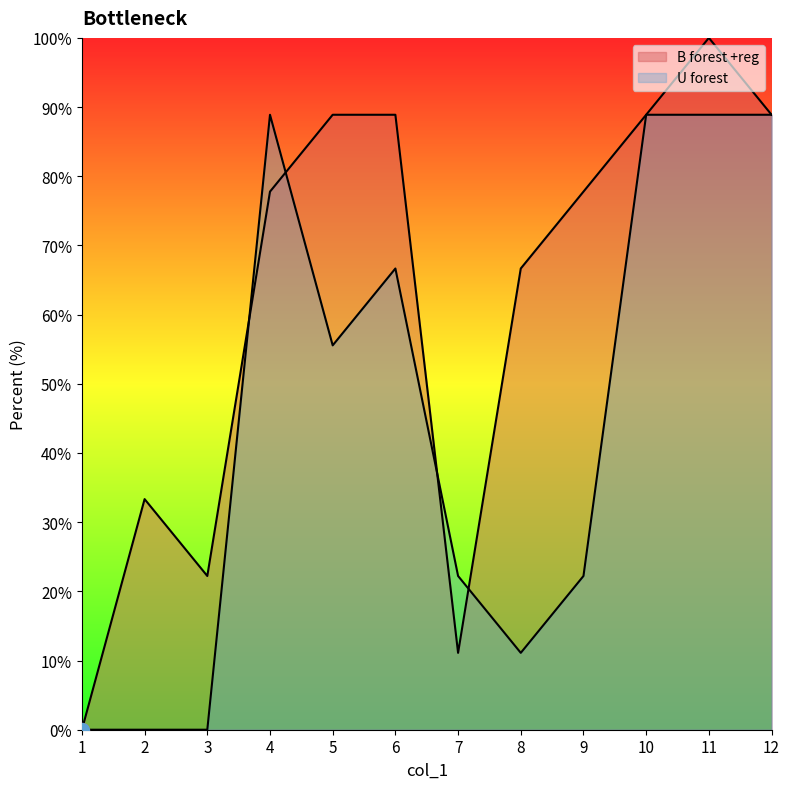

Where is the first local maximum for B forest +reg?

2